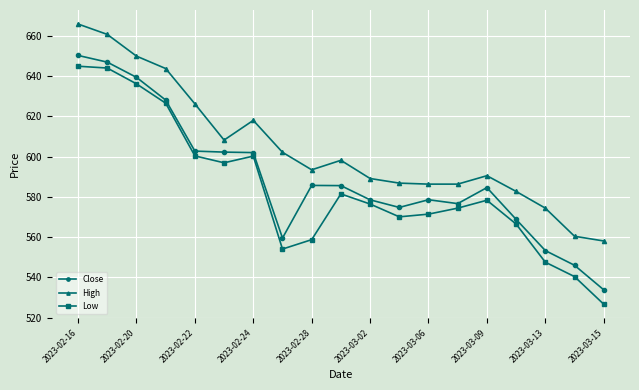

Which series has the widest spread of values?

Low